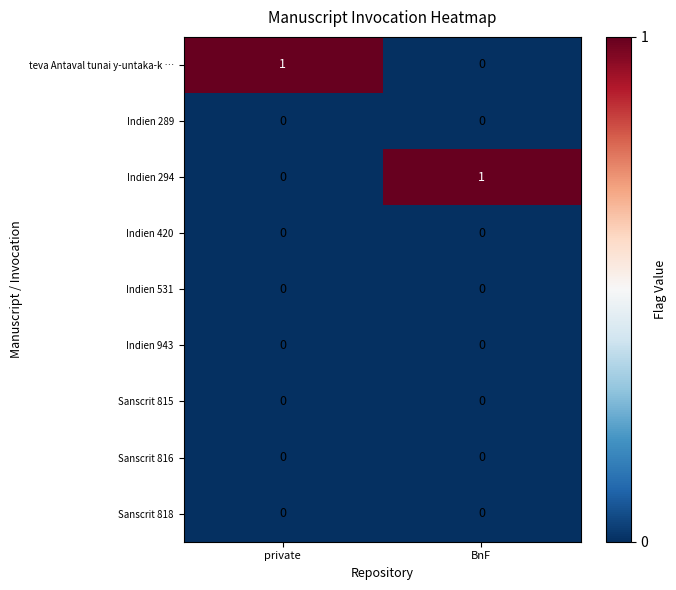

The Indien 294 series shows 0 at private. True or false?

True